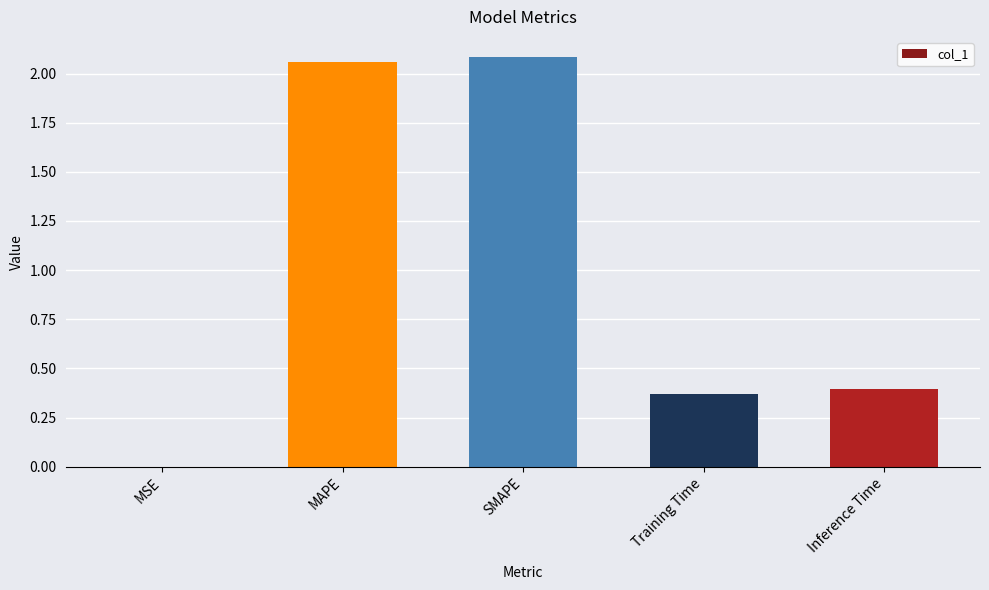

At which label is the value closest to 1?

Inference Time